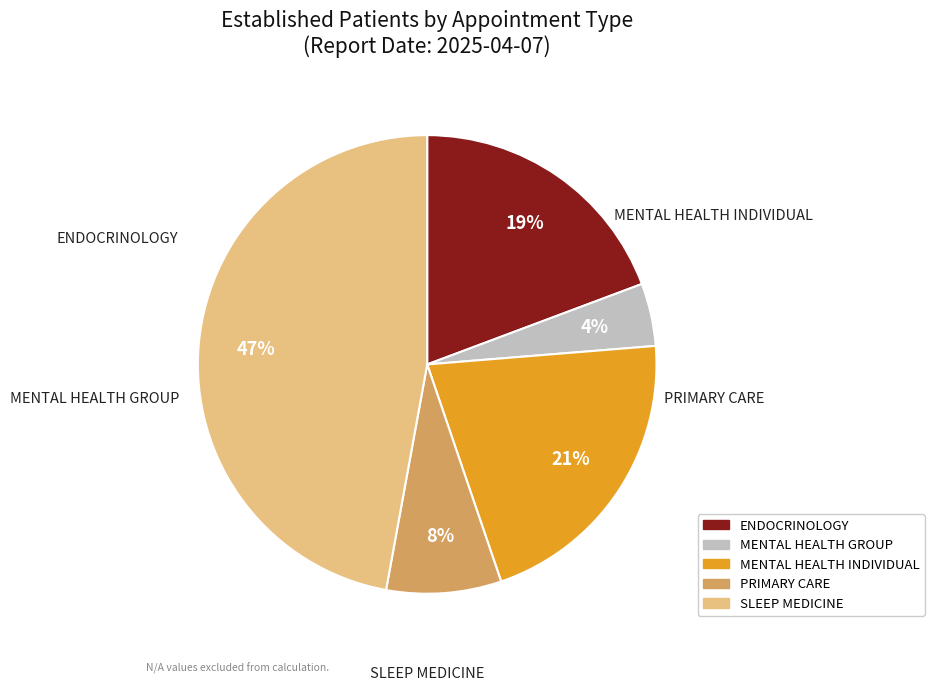

Is there a majority slice in this chart?

No